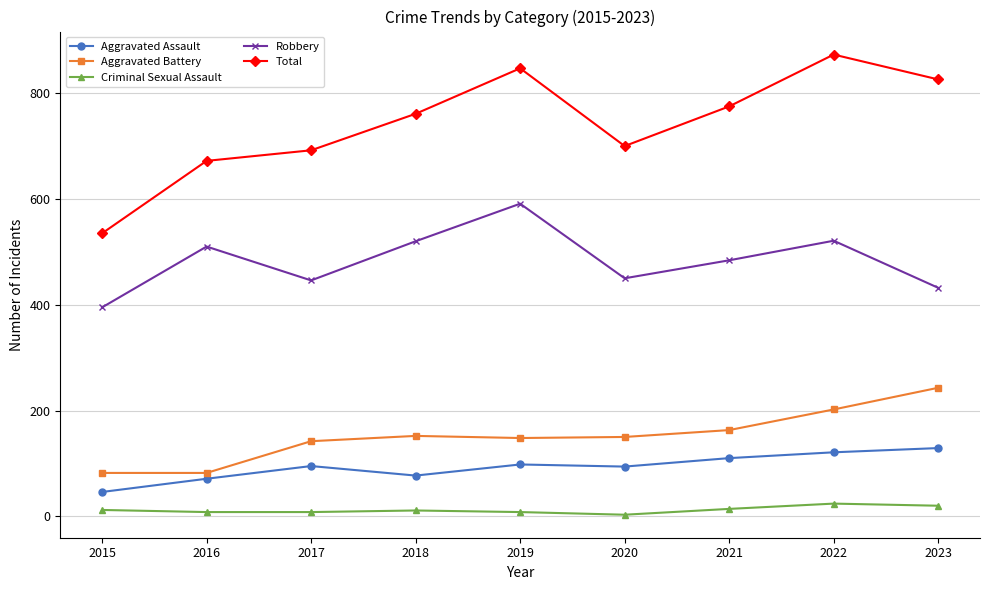

What is the value of the Robbery point at the 5th from the left?

591